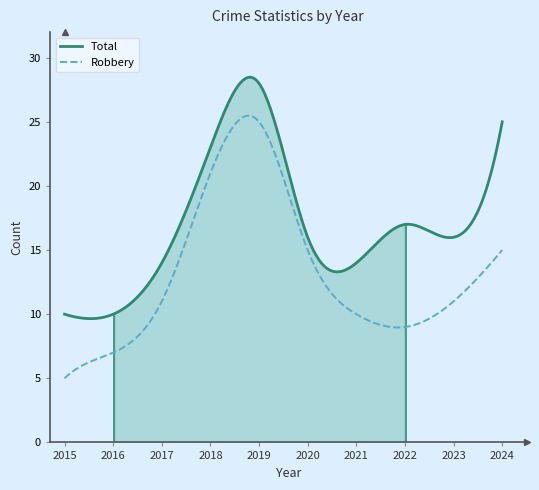

What is the maximum value for Robbery?

25.5